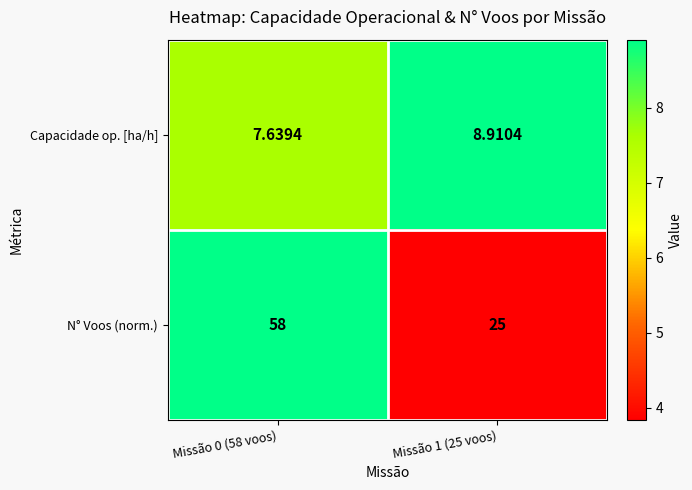

Rank the series by their maximum value, from highest to lowest.

N° Voos (norm.), Capacidade op. [ha/h]